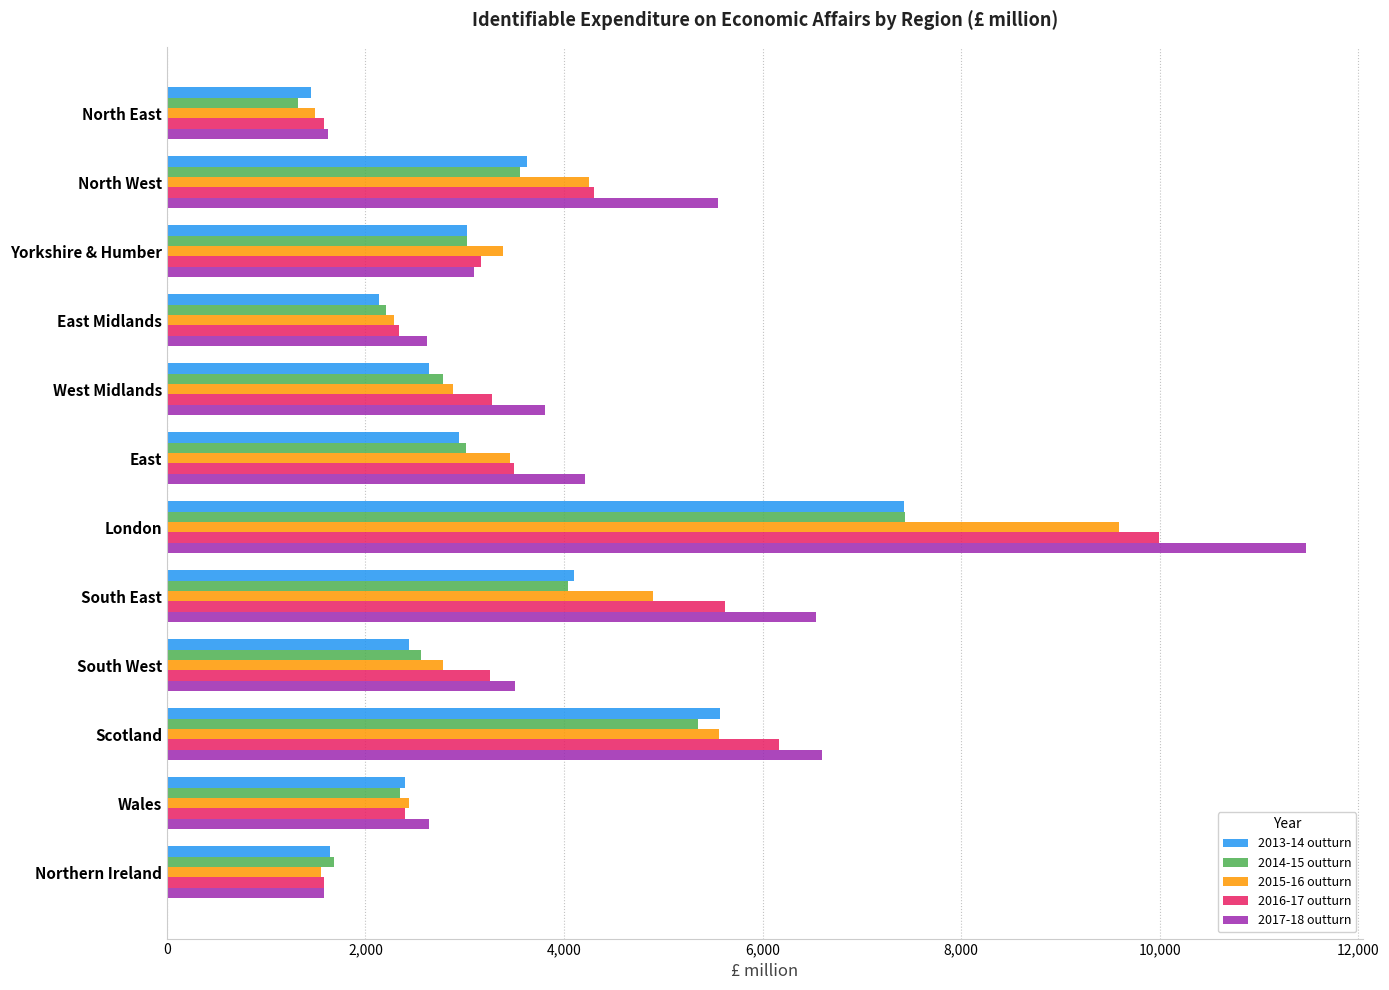

What are all the series names shown in the legend?

2013-14 outturn, 2014-15 outturn, 2015-16 outturn, 2016-17 outturn, 2017-18 outturn